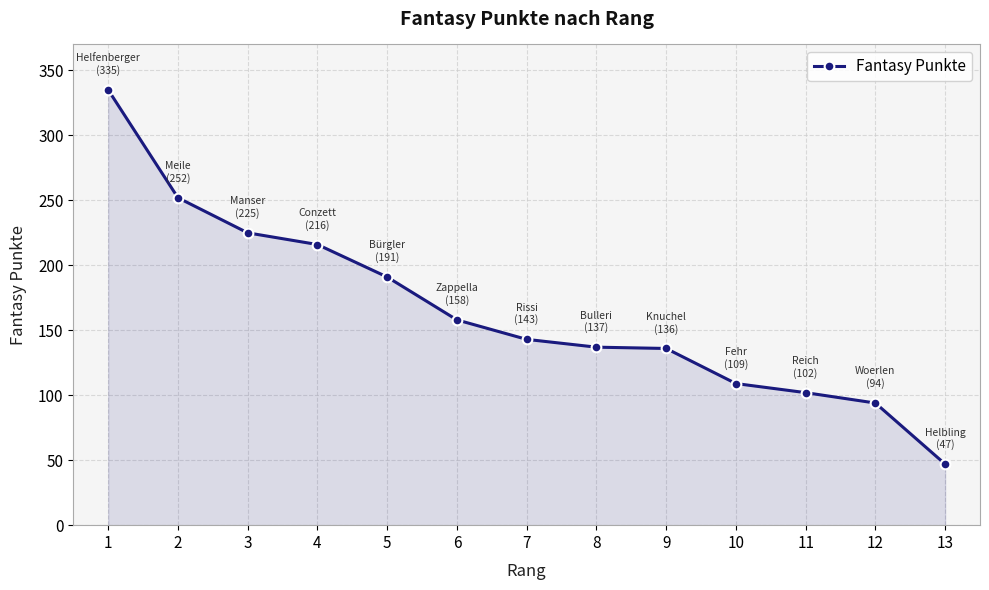

The chart shows a value of 143 at 7. True or false?

True